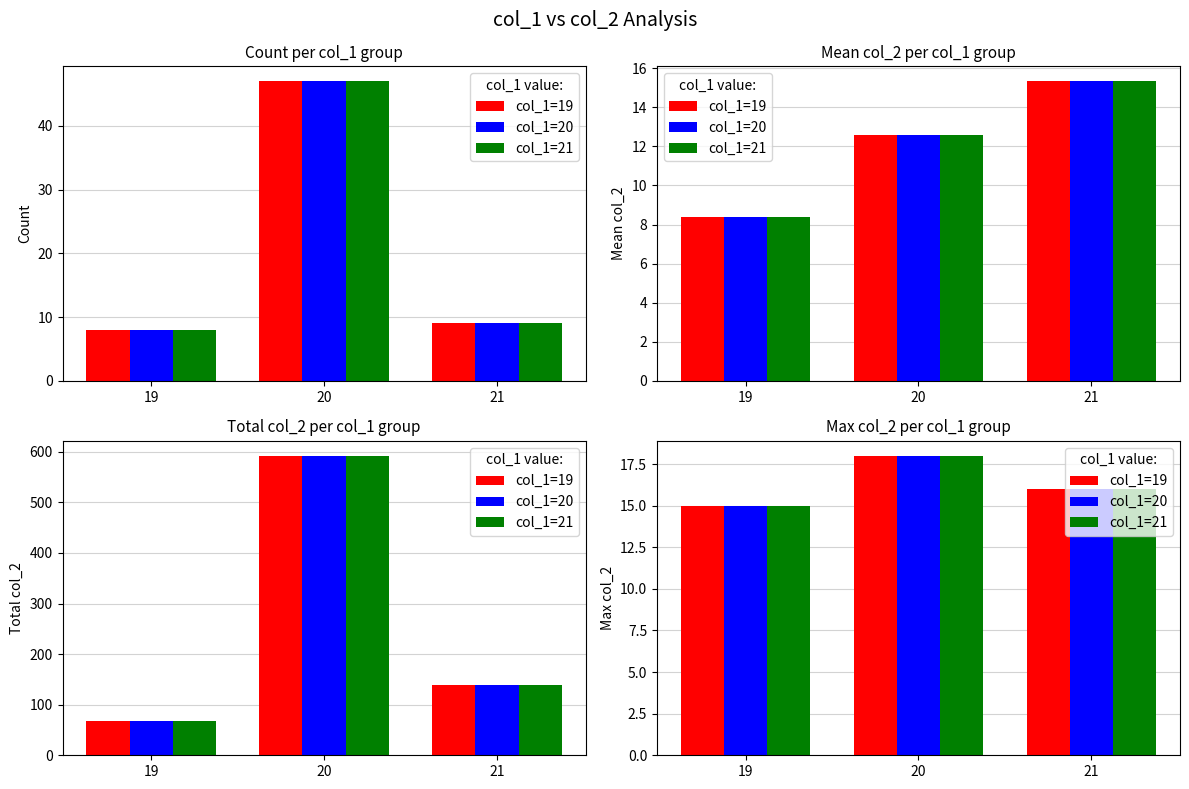

How many groups of bars are there?

3